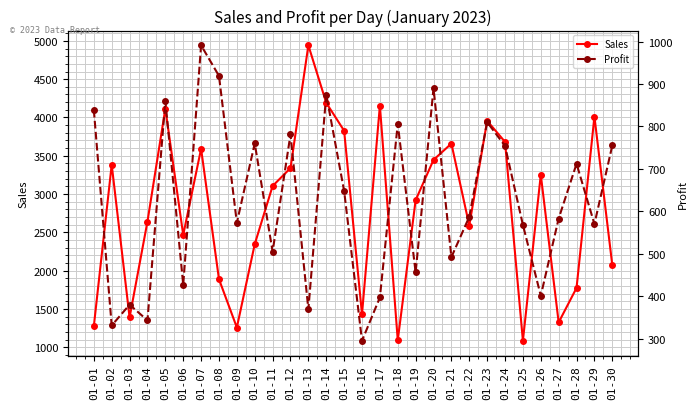

Reading right to left, transcribe all the data shown in this chart.

Sales: 2071	4012	1774	1324	3251	1084	3681	3956	2589	3659	3446	2920	1091	4154	1430	3827	4191	4942	3339	3105	2345	1257	1888	3591	2466	4114	2641	1388	3383	1273
Profit: 755	570	712	583	401	568	754	810	587	492	890	456	806	397	295	648	875	369	781	505	760	573	919	991	427	860	343	380	331	839